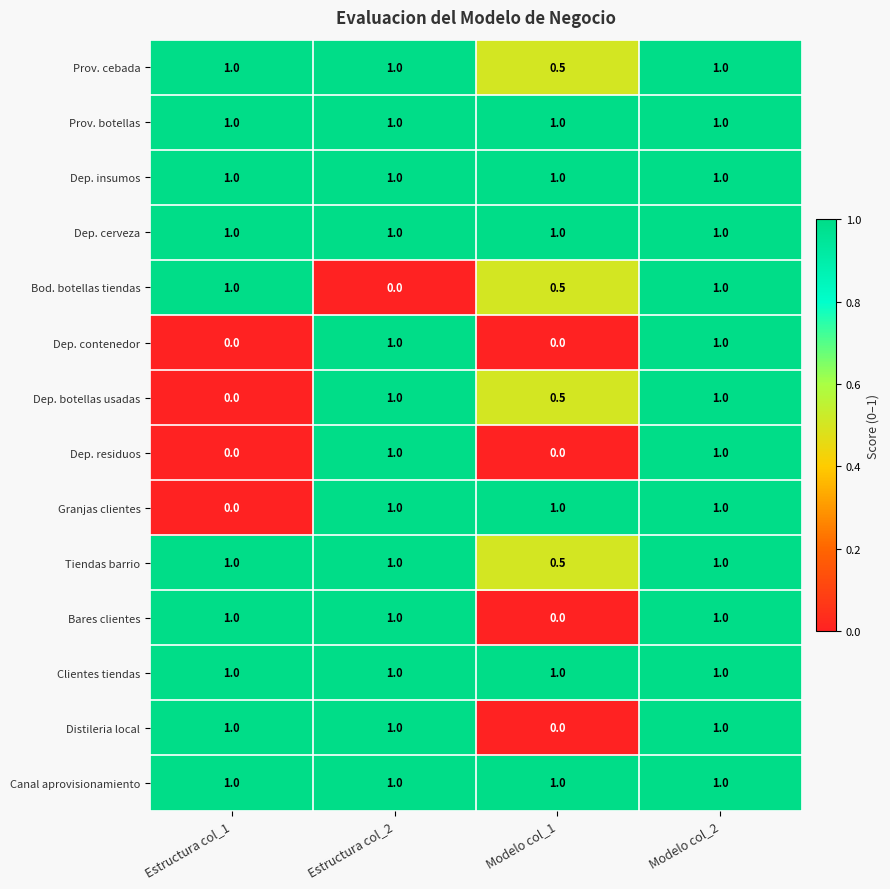

Is the value of Granjas clientes at Estructura col_2 greater than the value of Dep. residuos at Estructura col_1?

Yes